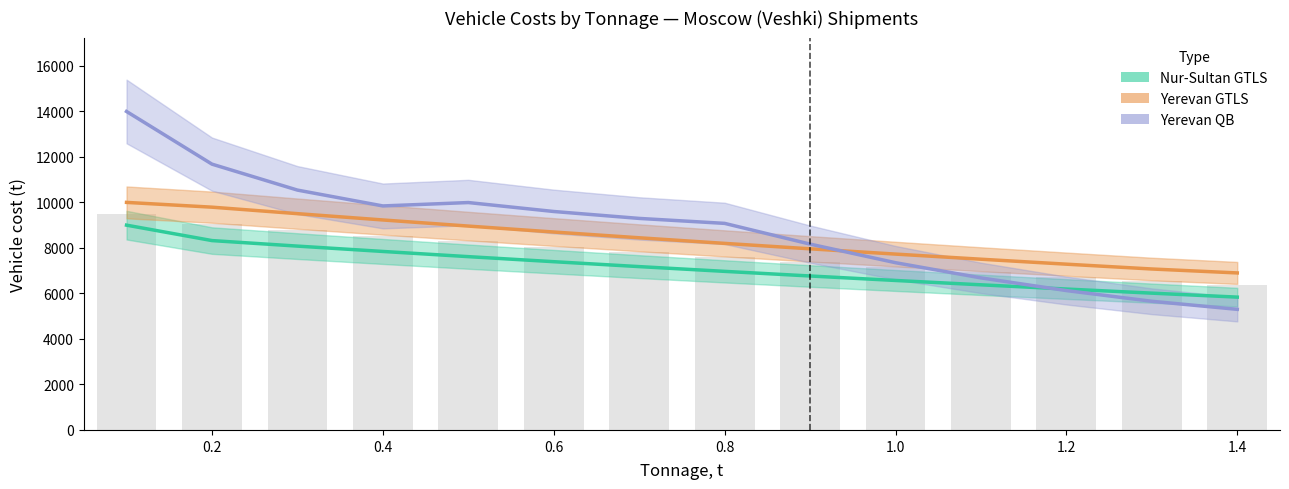

Are the bars grouped side by side (vs. stacked)?

Yes